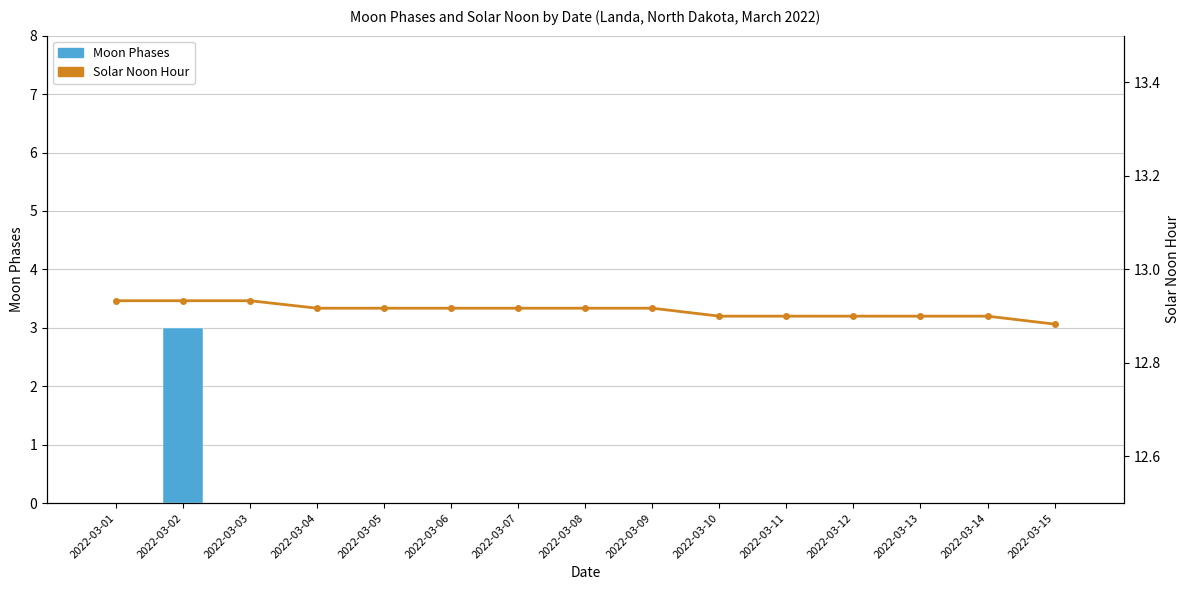

Reading left to right, extract all data points from this chart.

Moon Phases: 0.0	3.0	0.0	0.0	0.0	0.0	0.0	0.0	0.0	0.0	0.0	0.0	0.0	0.0	0.0
Solar Noon Hour: 12.9	12.9	12.9	12.9	12.9	12.9	12.9	12.9	12.9	12.9	12.9	12.9	12.9	12.9	12.9